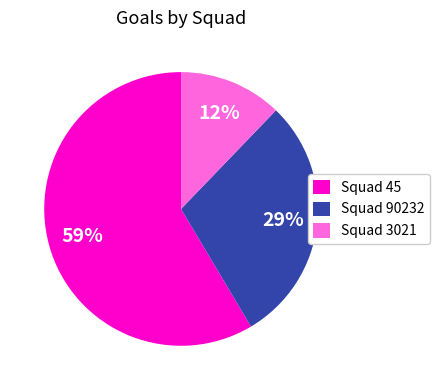

What percentage is the Squad 45 slice, to the nearest percent?

59%